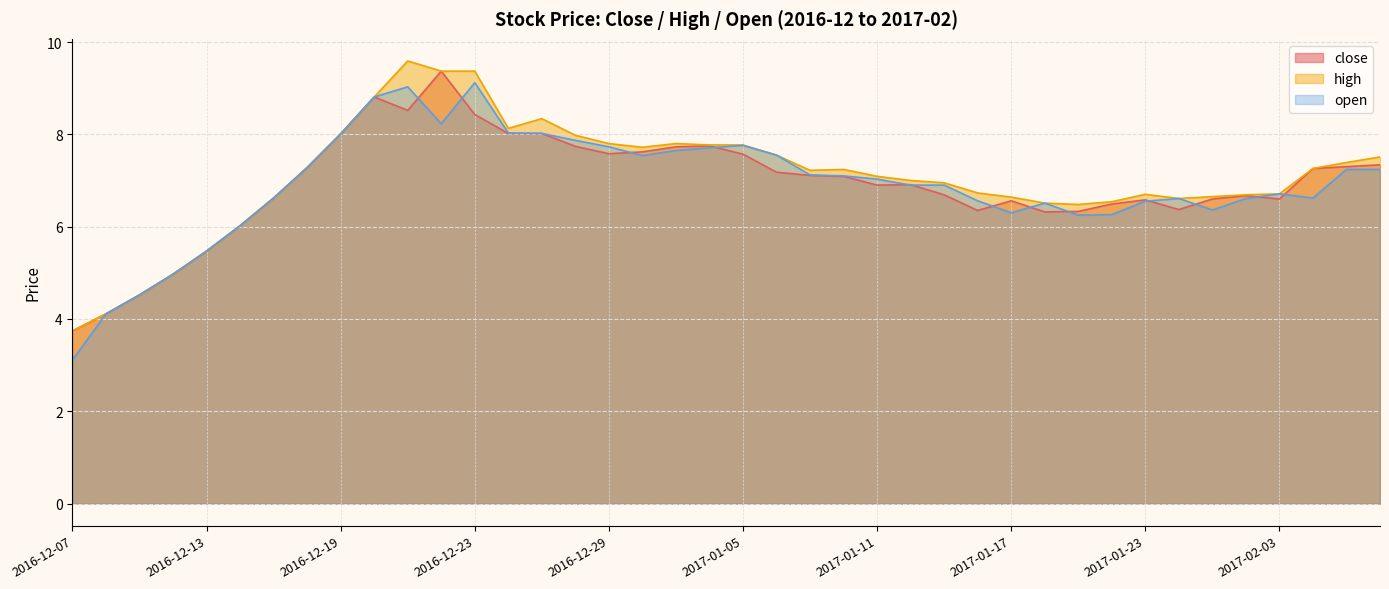

What is the difference between the highest and lowest values at 2016-12-22?

1.1